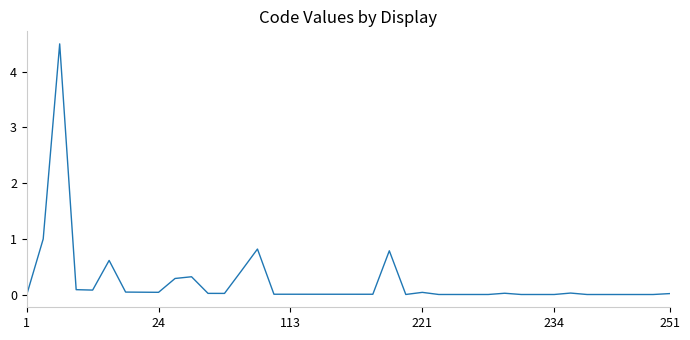

What is the difference between the maximum and minimum values?

4.5